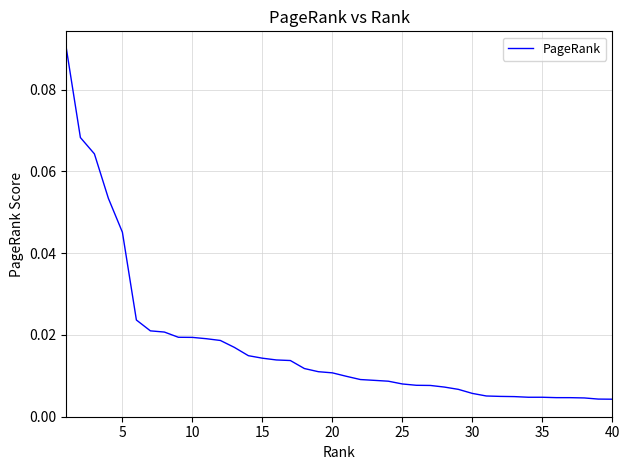

How many lines are shown in the chart?

1